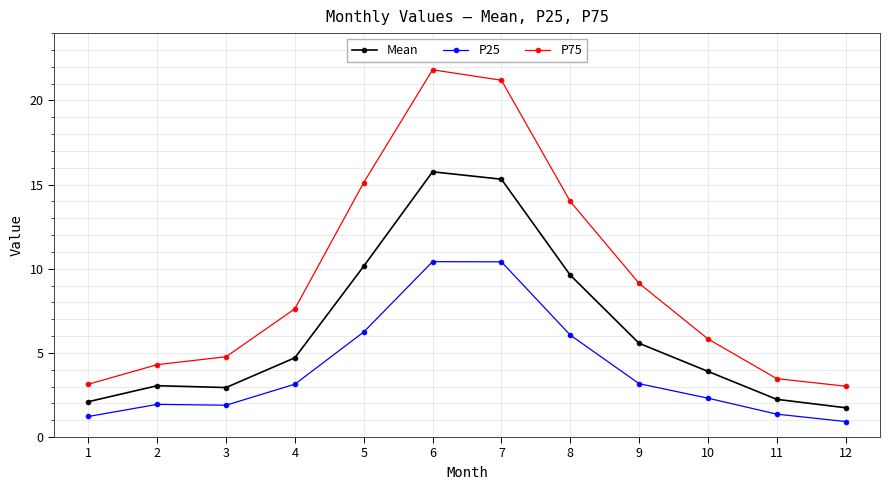

Which label corresponds to the largest value in the chart?

6